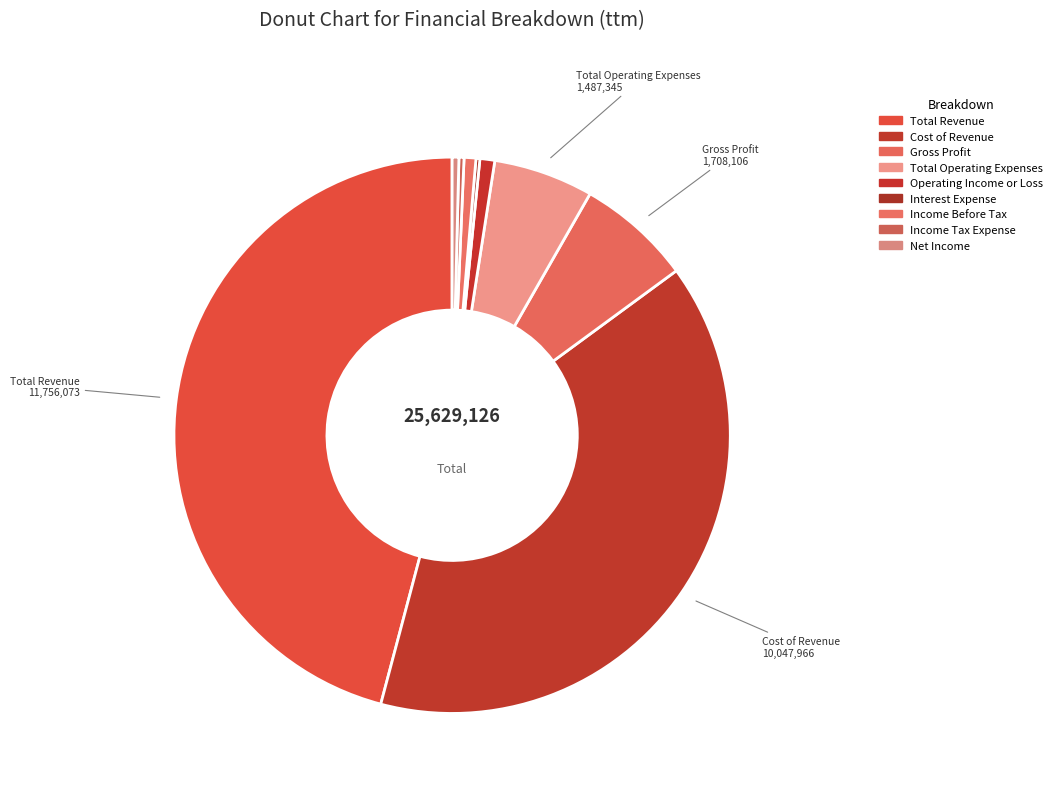

What is the largest slice in the pie chart?

Total Revenue